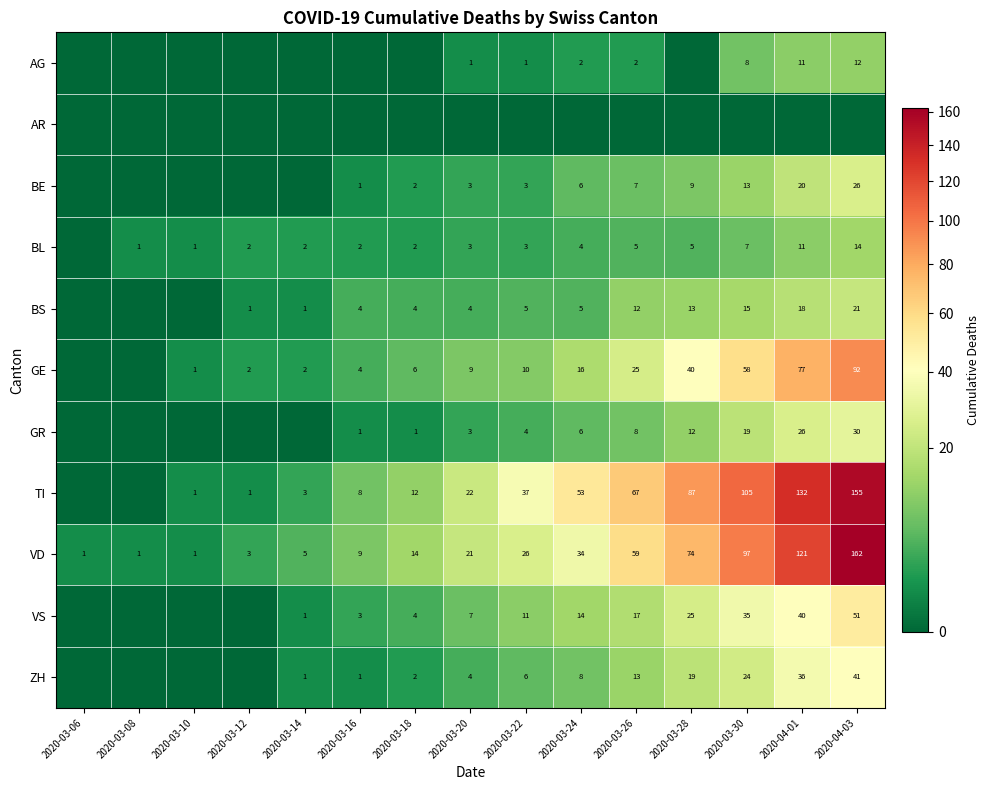

The BE series shows 3 at 2020-03-24. True or false?

False